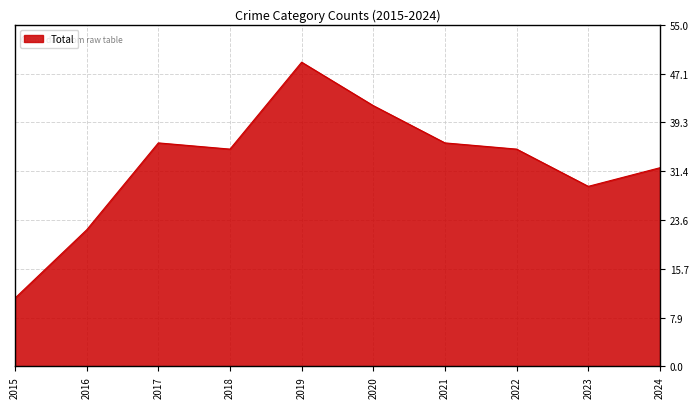

What is the approximate value at 2017, to the nearest 10?

40